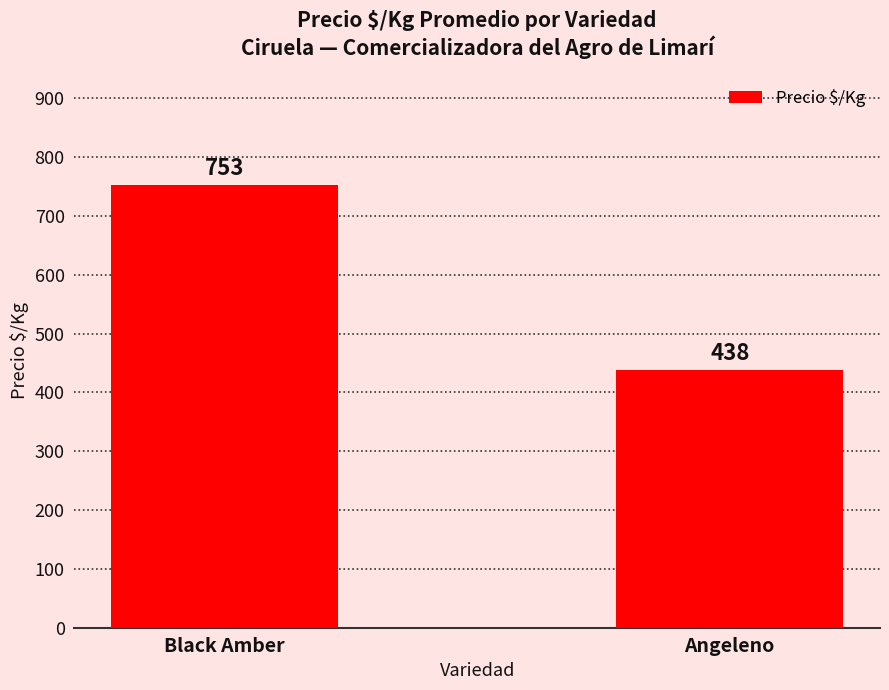

How many series are shown in this chart?

1